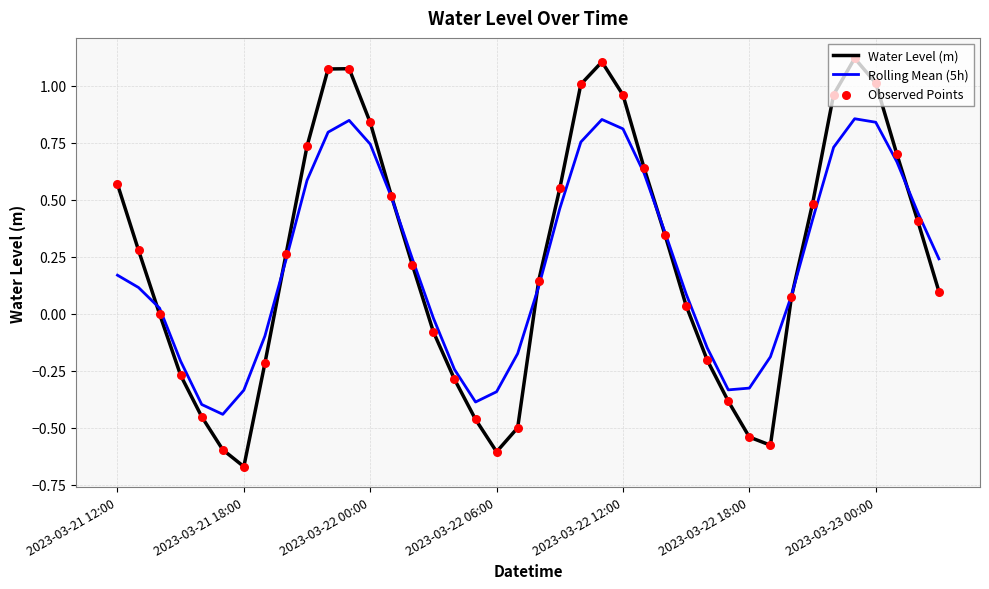

List the series in order of their peak value, lowest first.

Rolling Mean (5h), Water Level (m)